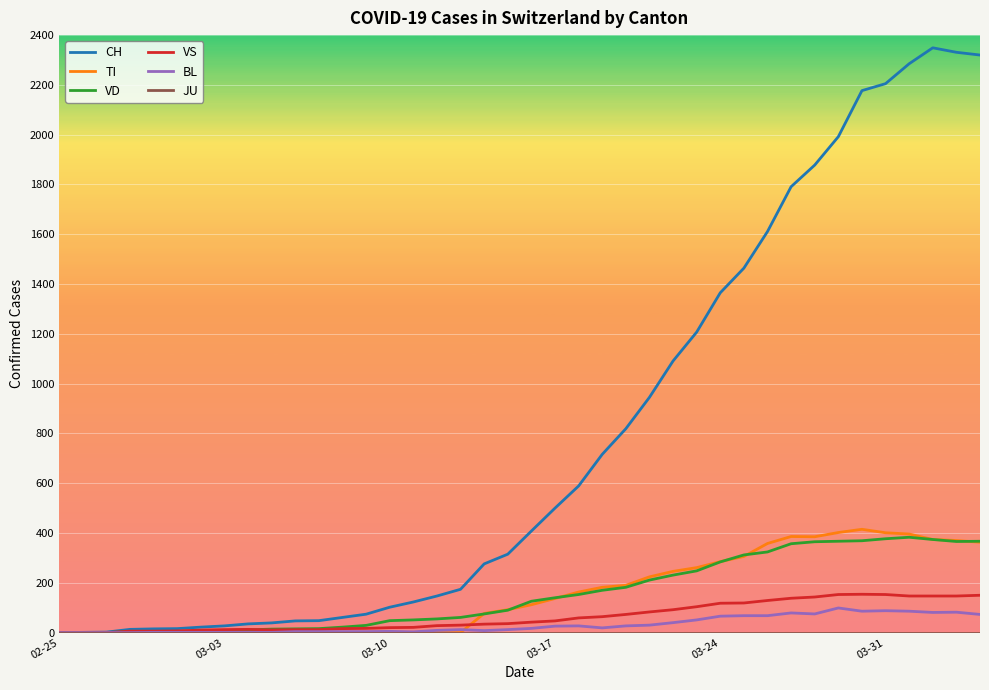

What is the highest value of the VS series?

154